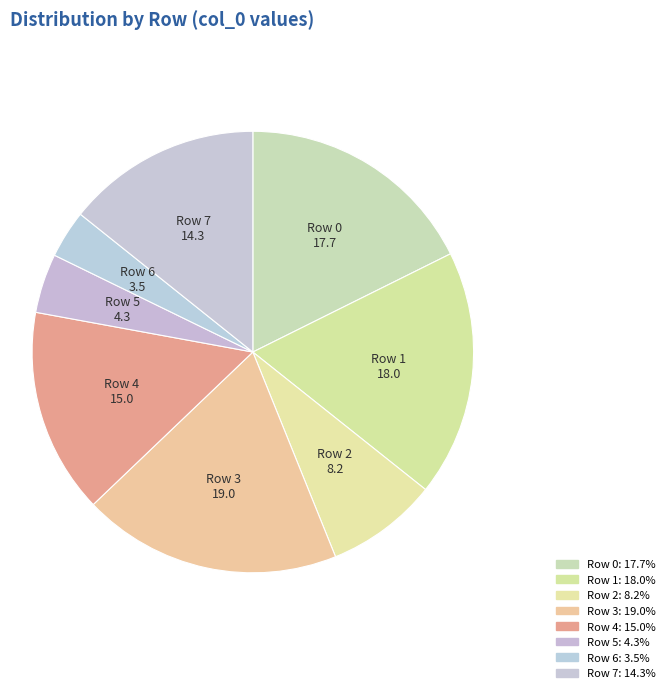

Does any single category account for the majority?

No